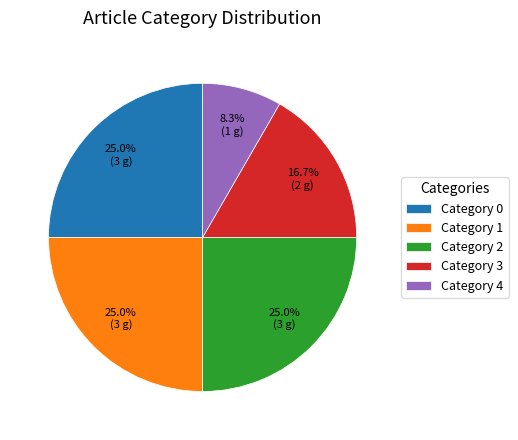

Is there a majority slice in this chart?

No